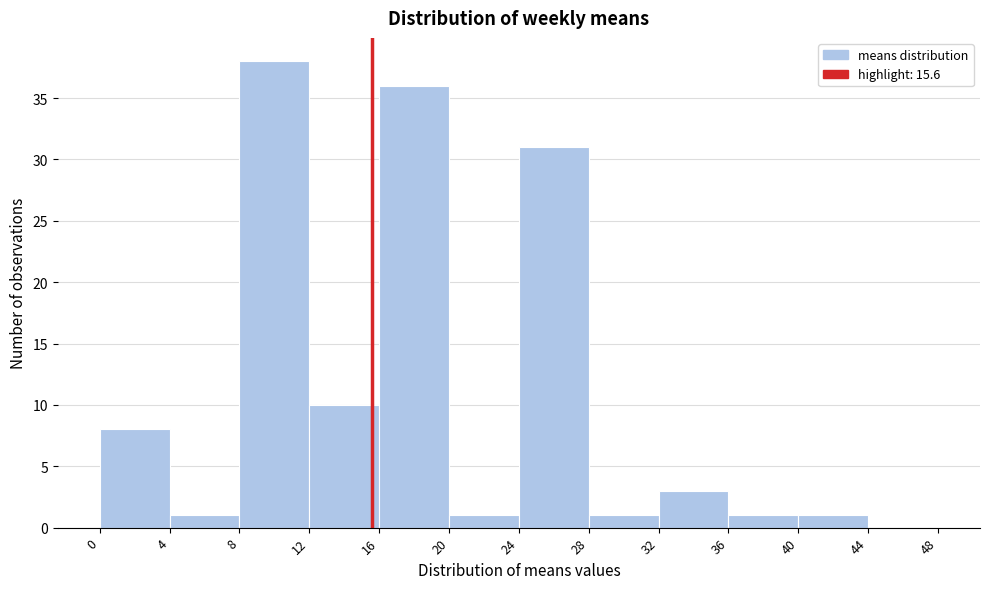

Reading left to right, transcribe this chart: for each bar, give the range it covers on the x-axis and its height. The values are not printed on the chart, so give them approximately, as read against the axis.

0 to 4: 8
4 to 8: 1
8 to 12: 38
12 to 16: 10
16 to 20: 36
20 to 24: 1
24 to 28: 31
28 to 32: 1
32 to 36: 3
36 to 40: 1
40 to 44: 1
44 to 48: 0